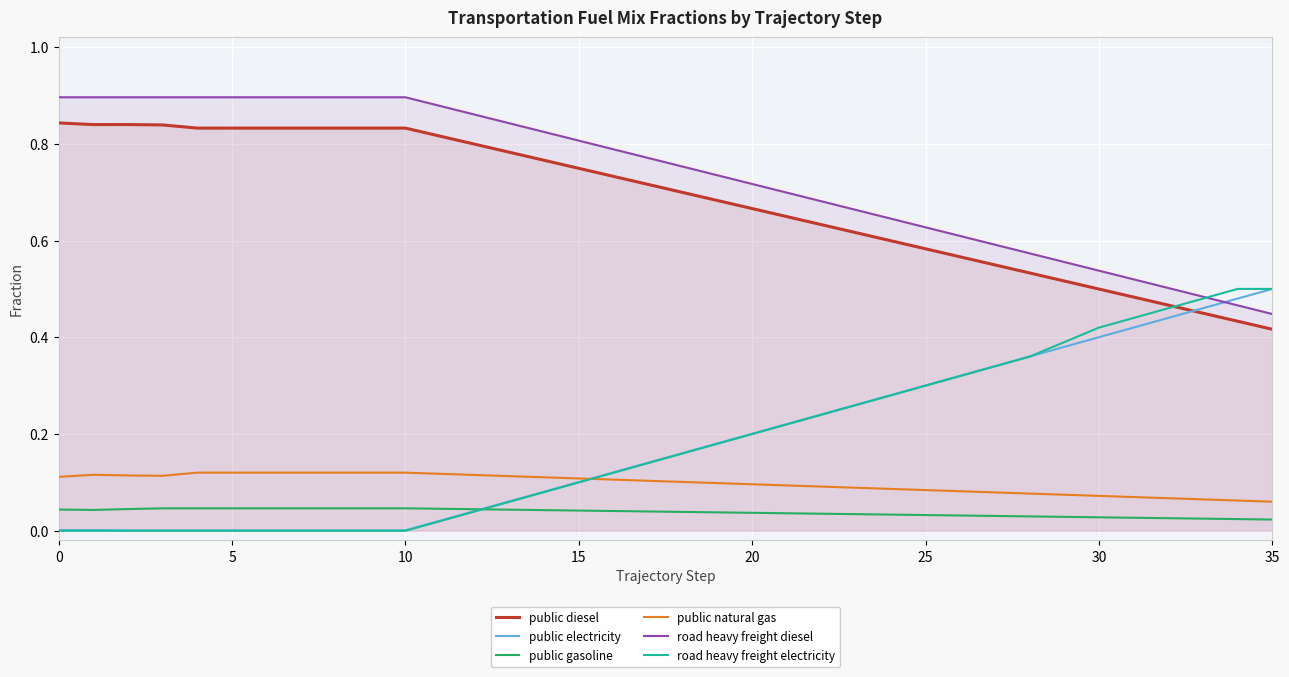

The public diesel series shows 0.5 at 0. True or false?

False